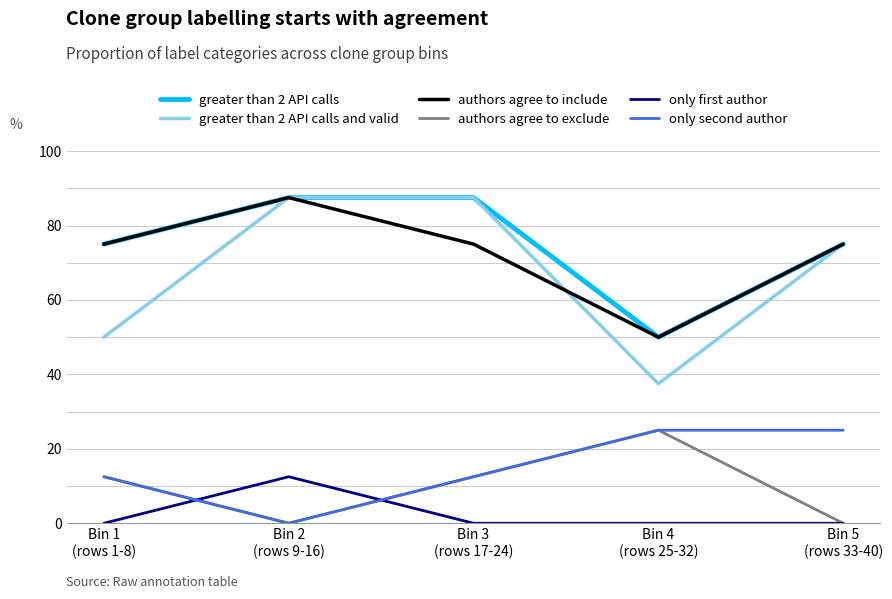

What is the highest value of the authors agree to include series?

87.5